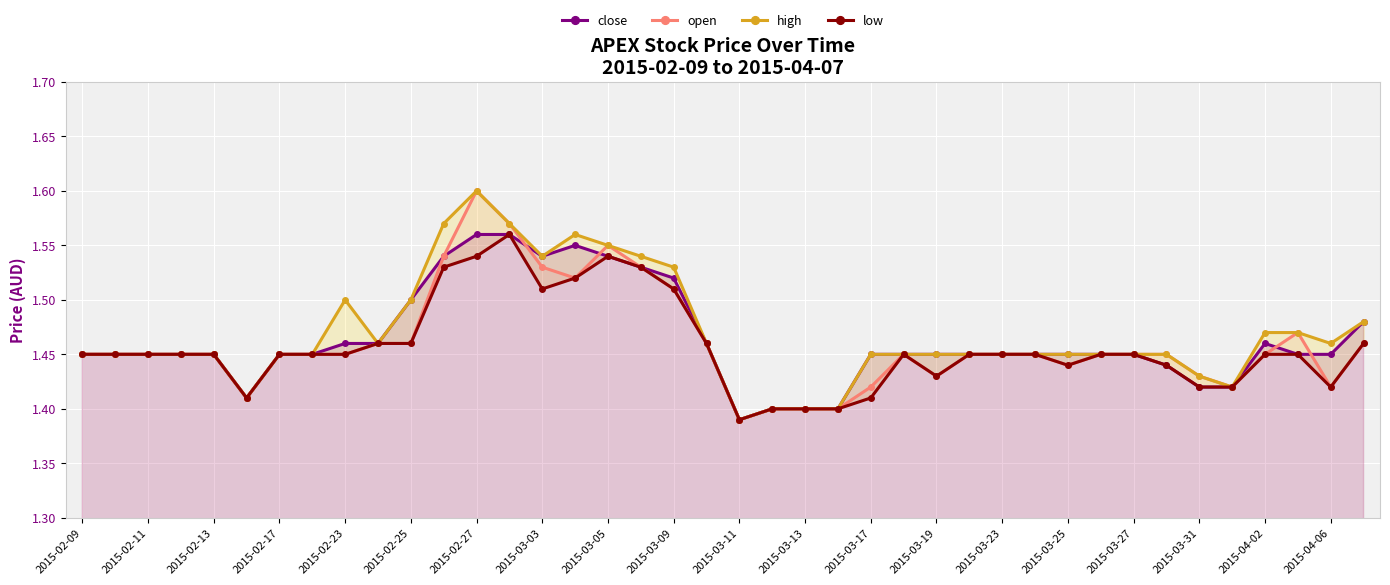

Which category has the lowest value in the open series?

2015-03-11